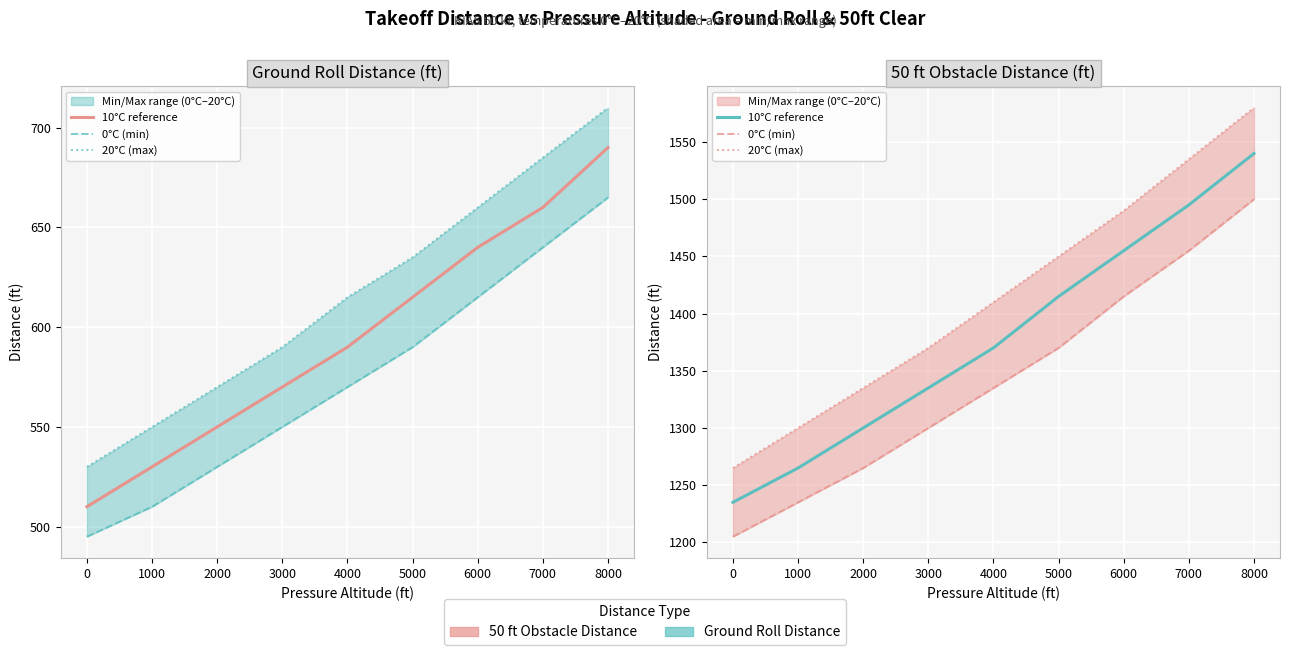

Which series has the largest total across all categories?

20°C (max)